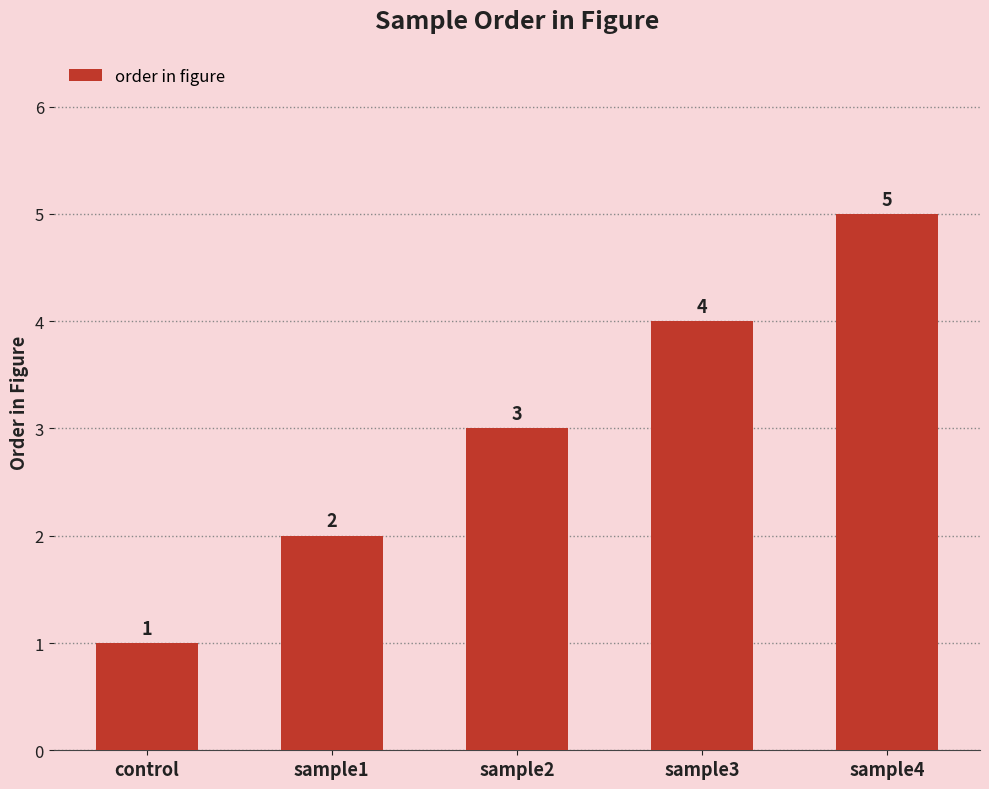

At which label is the value closest to 3?

sample2